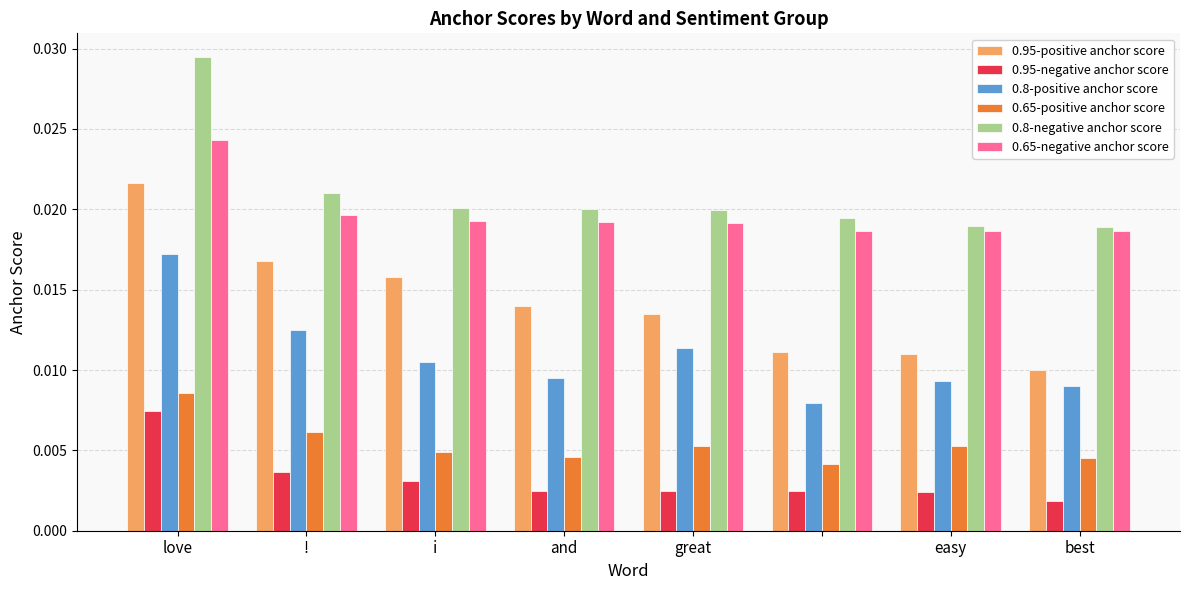

Which series has the largest total across all categories?

0.8-negative anchor score